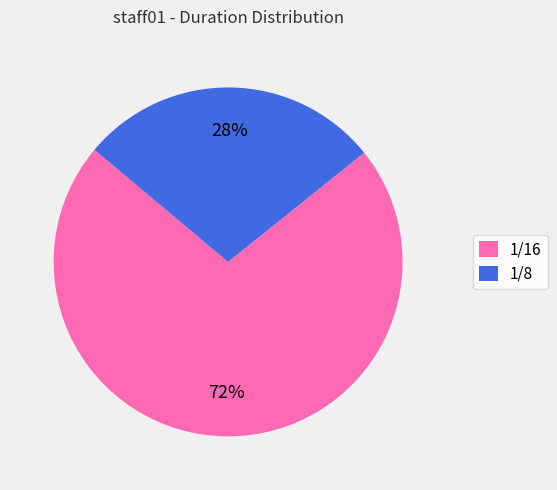

To the nearest percent, what portion does 1/8 represent?

28%